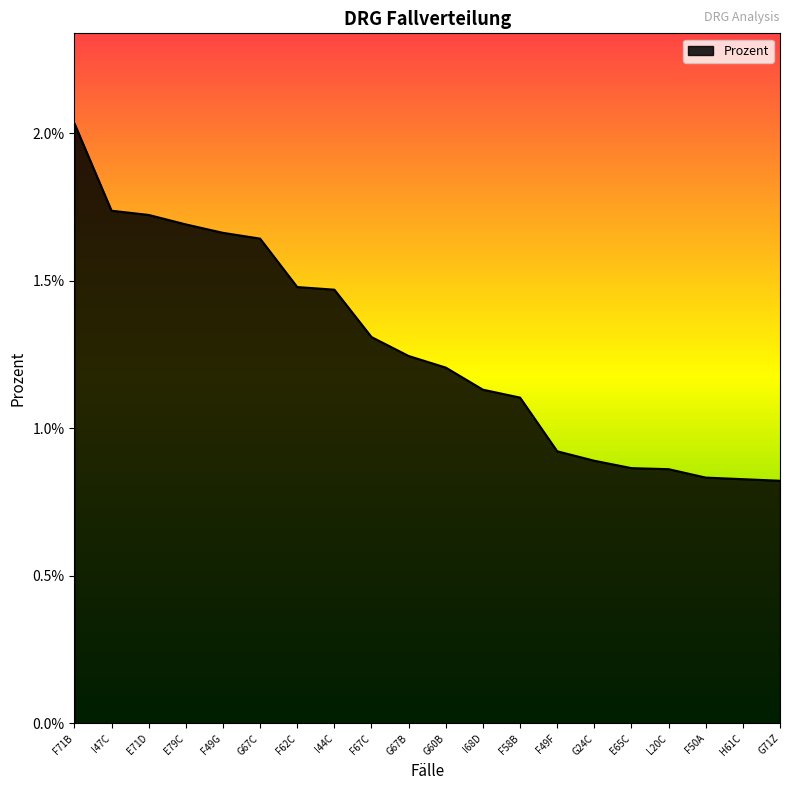

Count the values in the range 0 to 1.

20